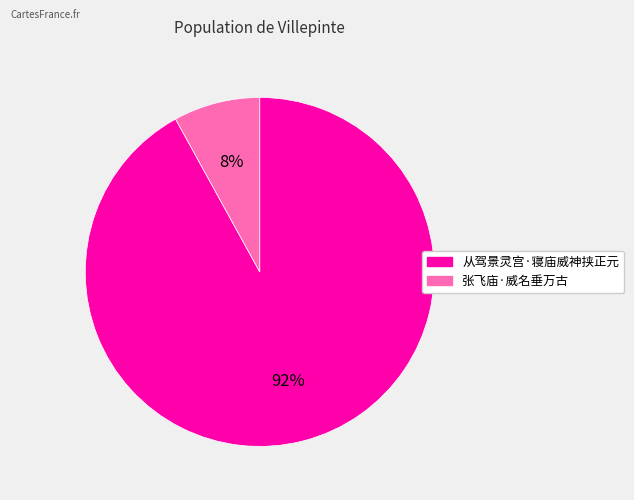

True or false: 张飞庙·威名垂万古 accounts for 8% of the total.

True